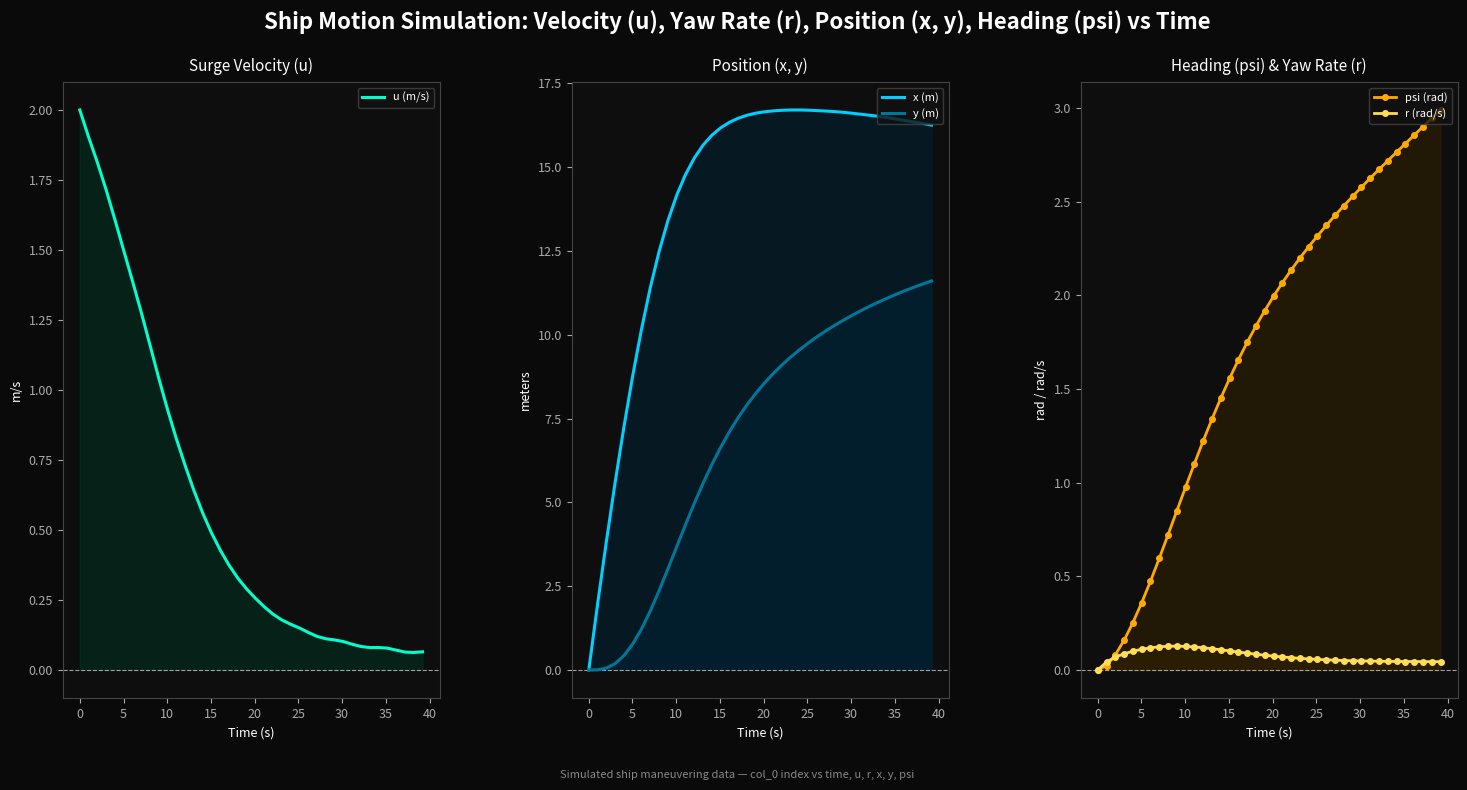

What is the sum of all u (m/s) values?

23.4